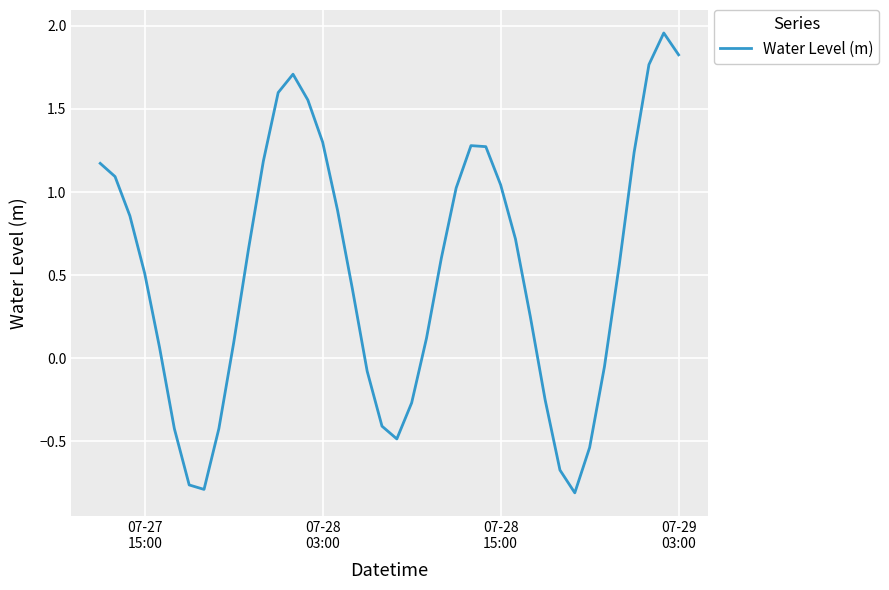

What is the difference between the maximum and minimum values?

2.8